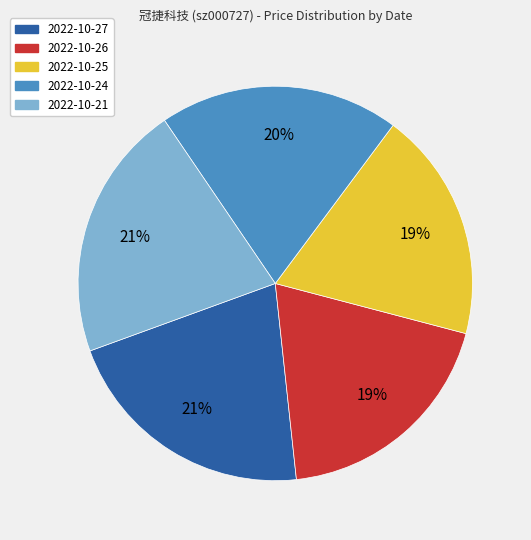

Approximately how many times larger is the value at 2022-10-21 compared to 2022-10-25?

1.1